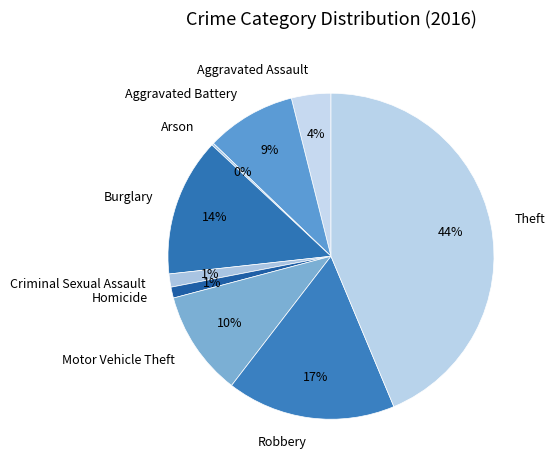

Is the sum of Robbery and Criminal Sexual Assault greater than half?

No